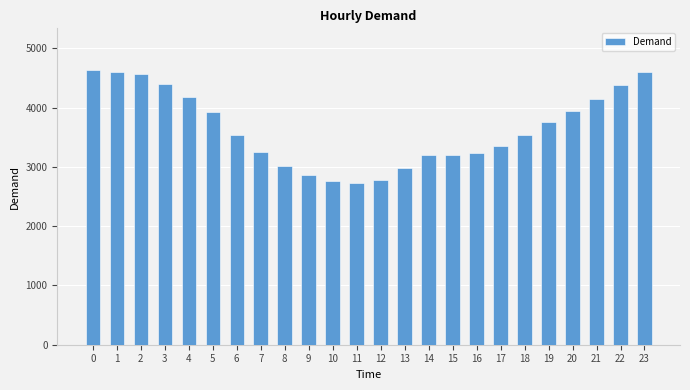

What is the difference between the values at 21 and 11?

1421